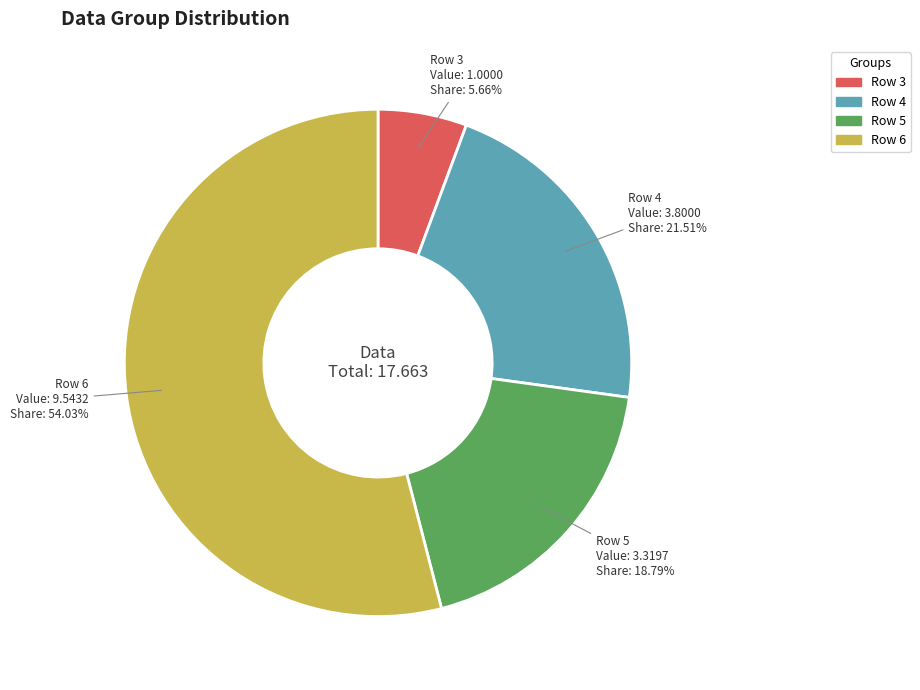

Rank the categories by value from lowest to highest.

Row 3, Row 5, Row 4, Row 6